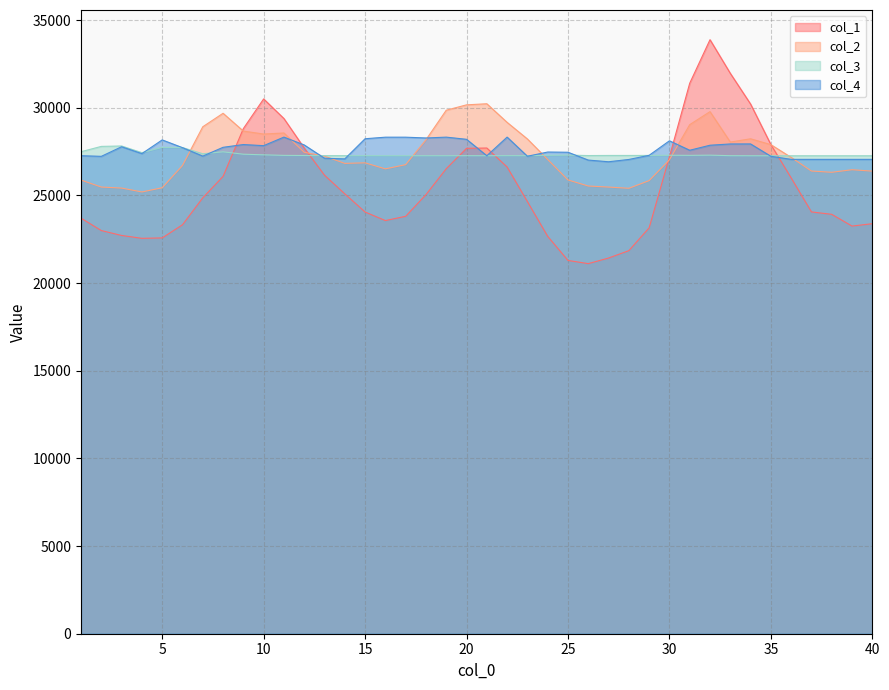

Between which two adjacent categories do col_1 and col_3 first intersect?

8 and 9